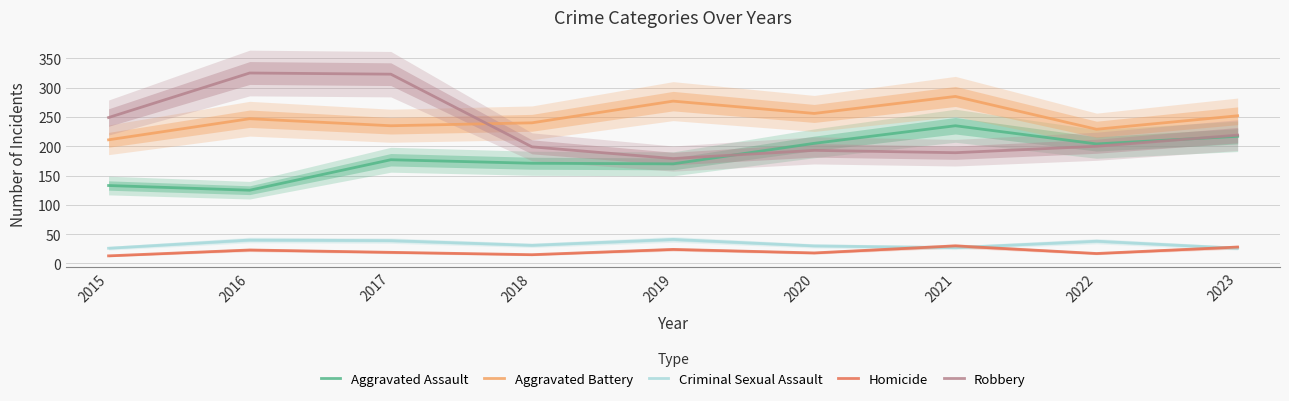

What are all the series names shown in the legend?

Aggravated Assault, Aggravated Battery, Criminal Sexual Assault, Homicide, Robbery